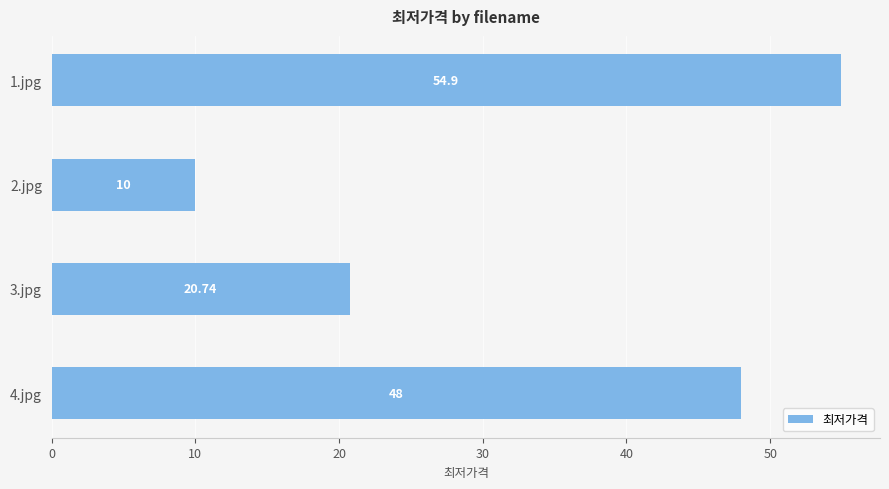

Between 3.jpg and 1.jpg, which is larger?

1.jpg